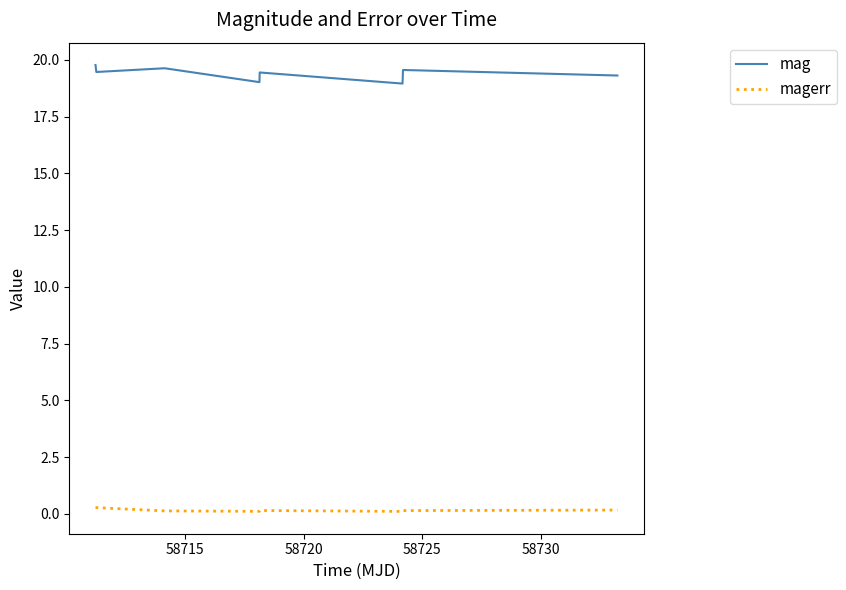

Which series has the largest total across all categories?

mag